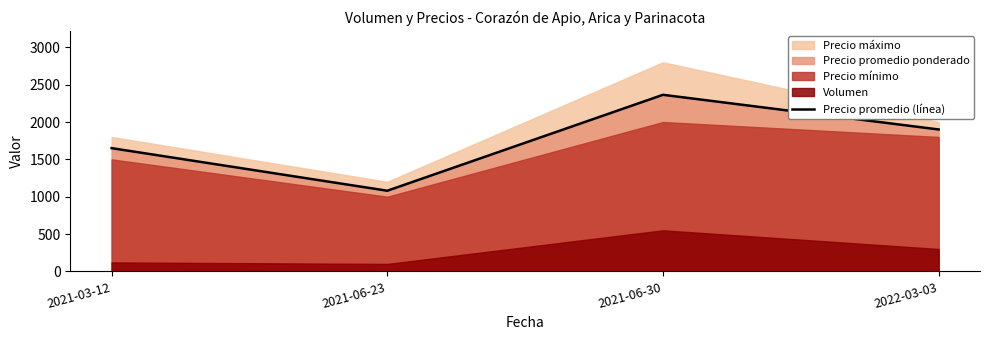

True or false: the data shows 1498 at 2021-06-23.

False